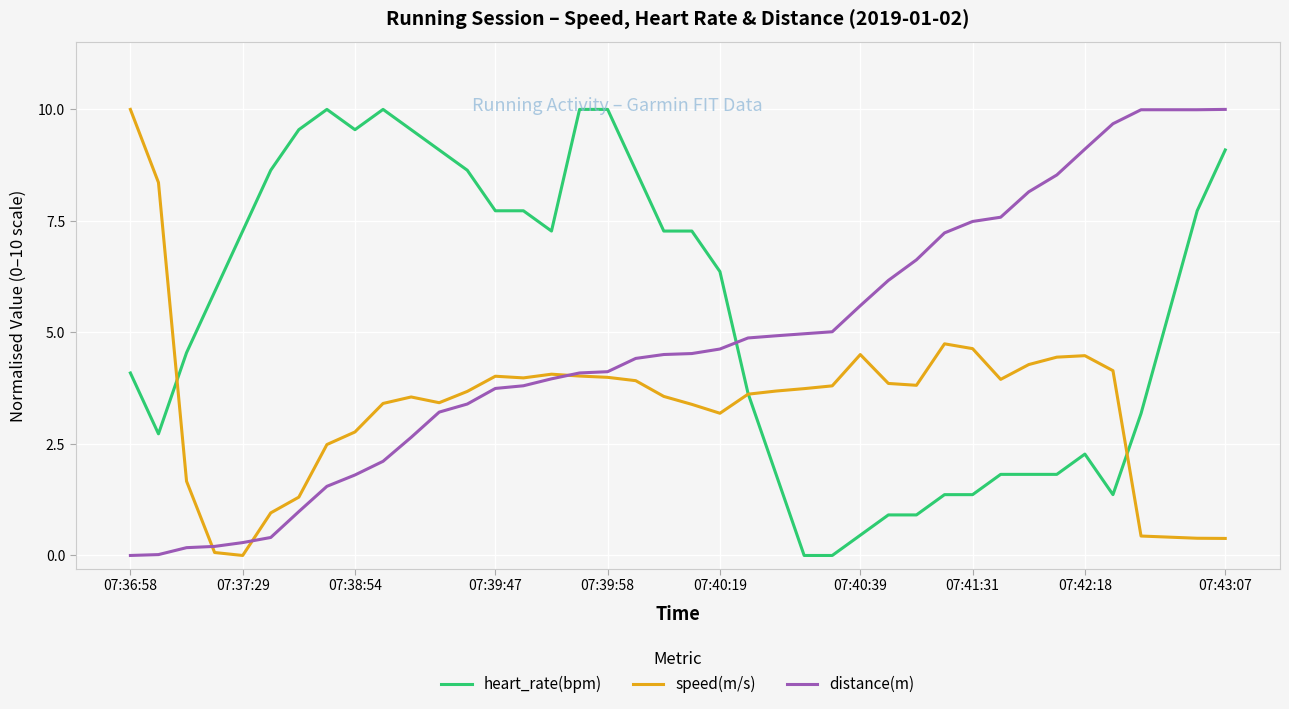

How many intersections are there between distance(m) and heart_rate(bpm)?

1